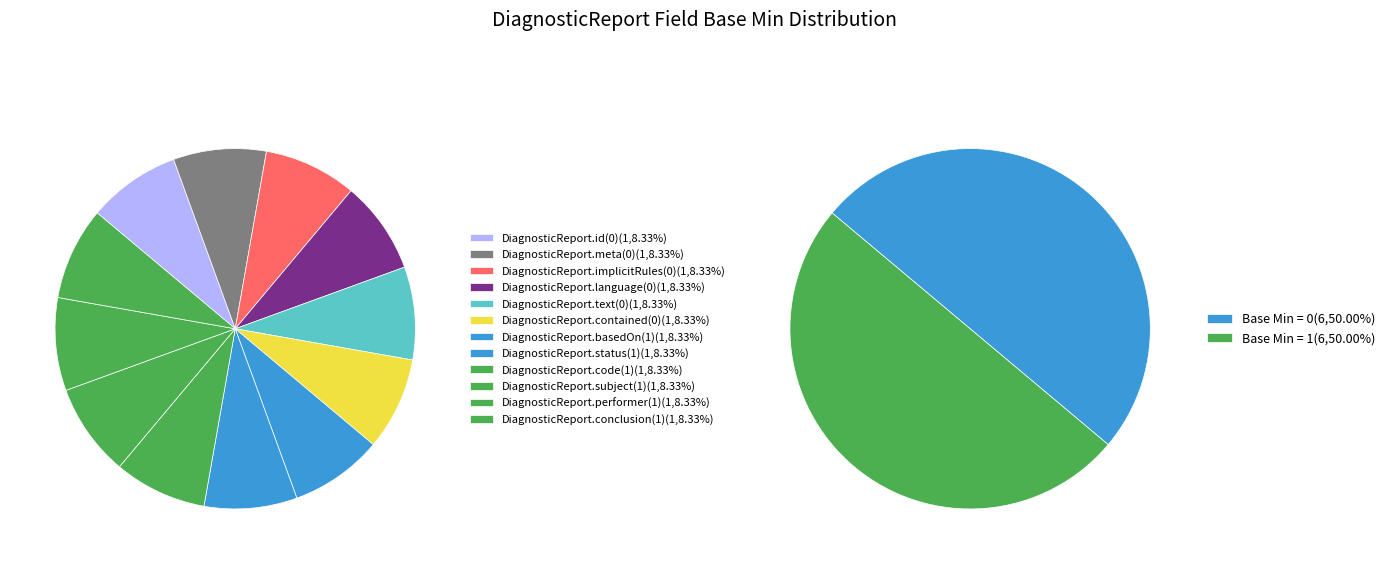

To the nearest percent, what is the combined percentage of DiagnosticReport.implicitRules(0) and DiagnosticReport.conclusion(1)?

17%